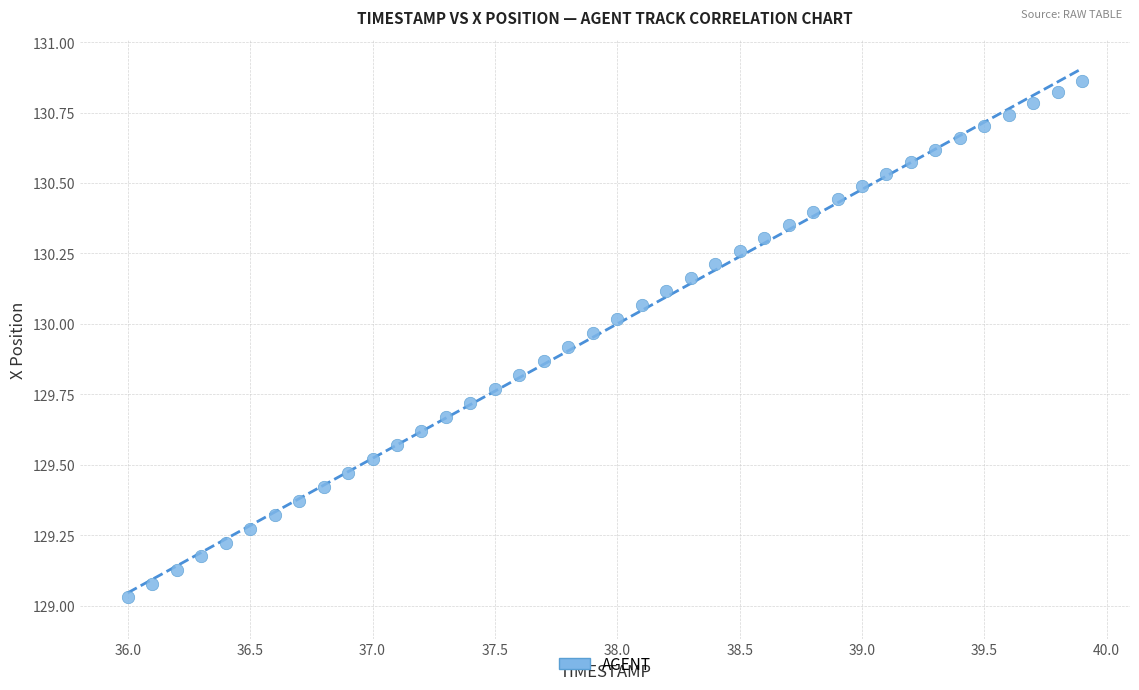

What is the range of Y values (max minus min)?

1.8